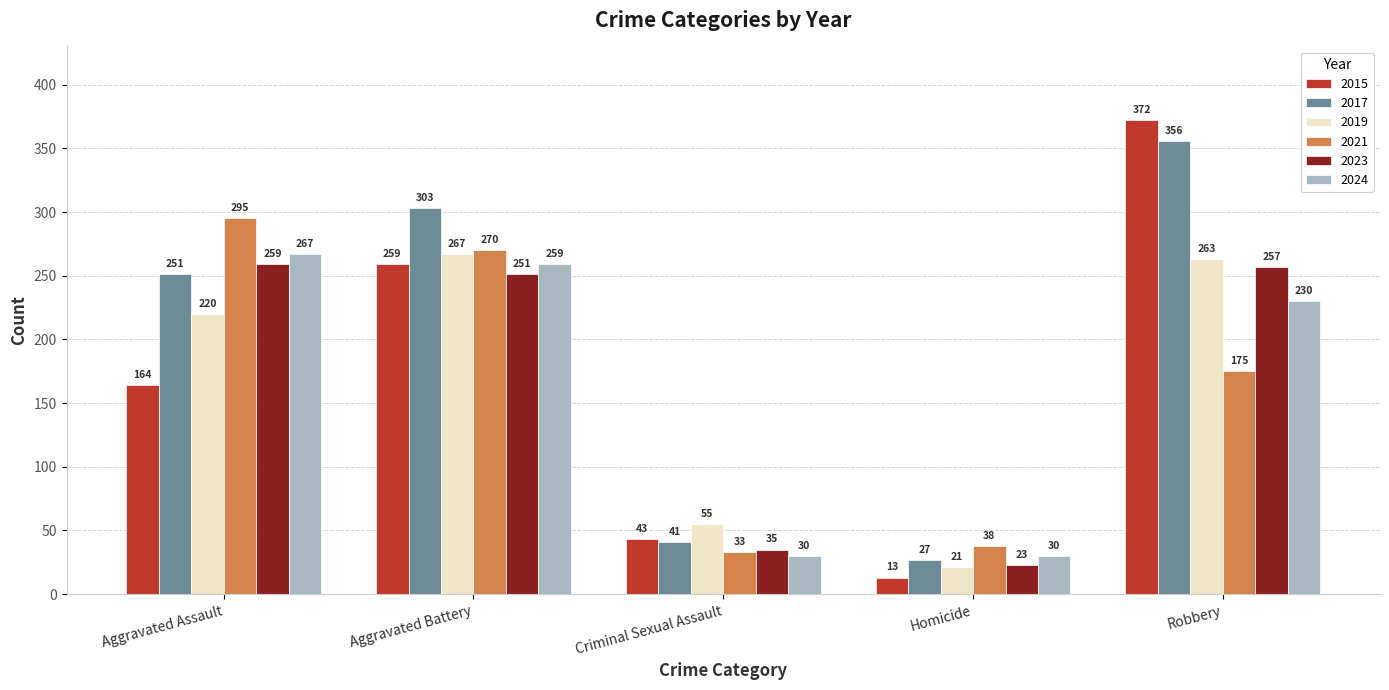

What is the smallest value displayed?

13